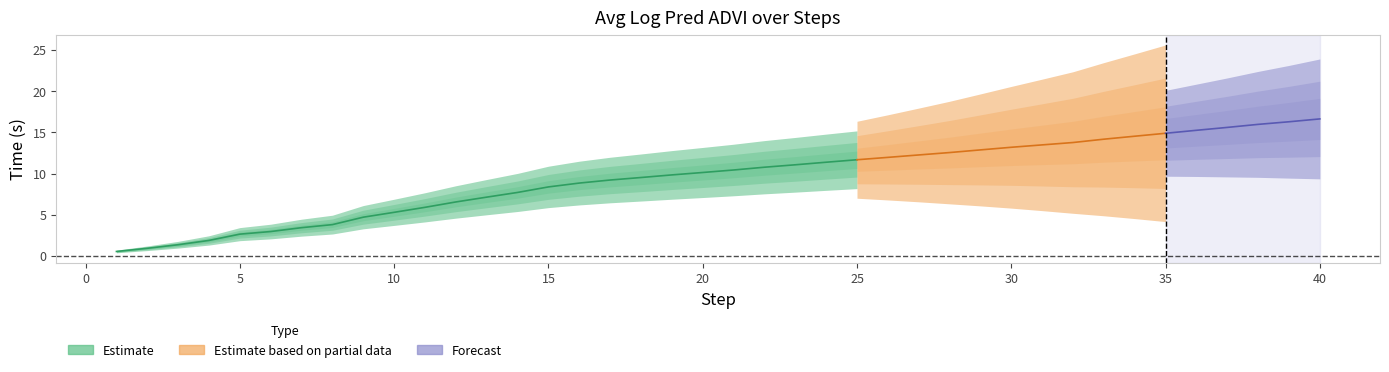

What is the change in value from 19 to 24?

+1.5